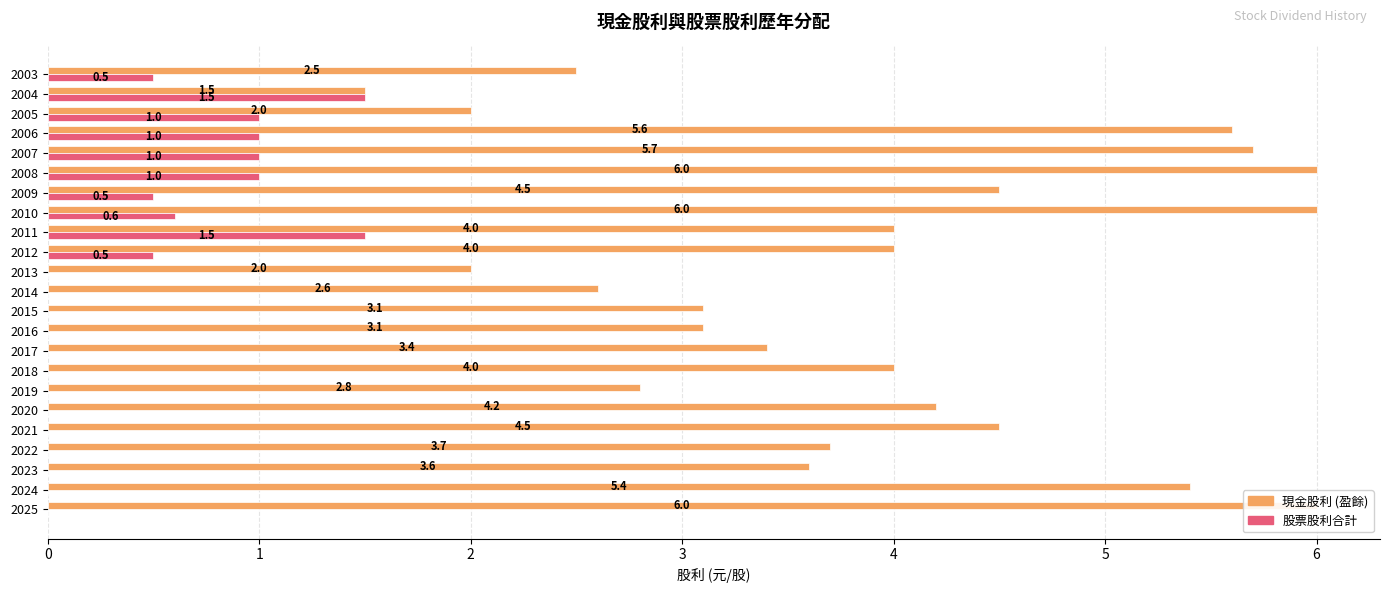

How many values in the 股票股利合計 series exceed 0?

10